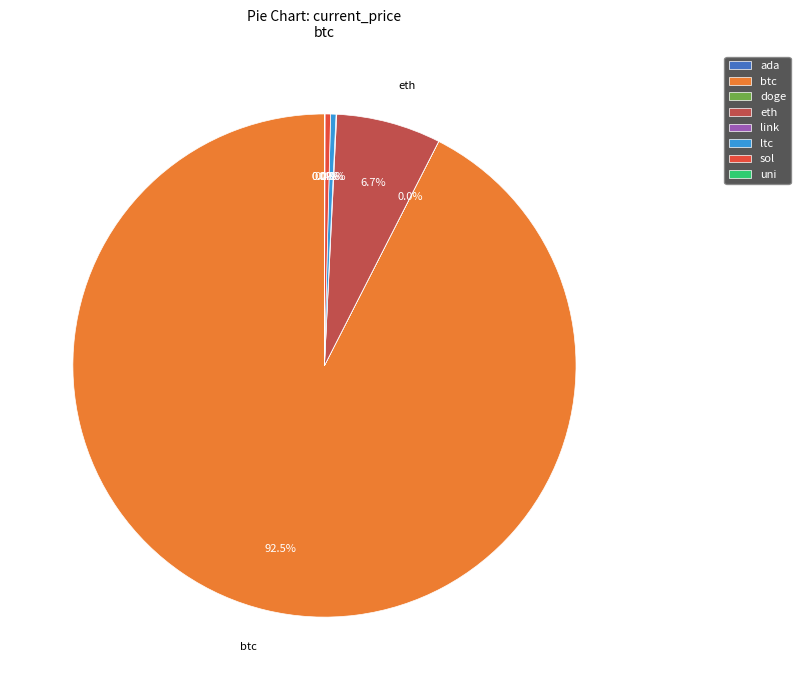

Which category has the biggest portion of the pie?

btc